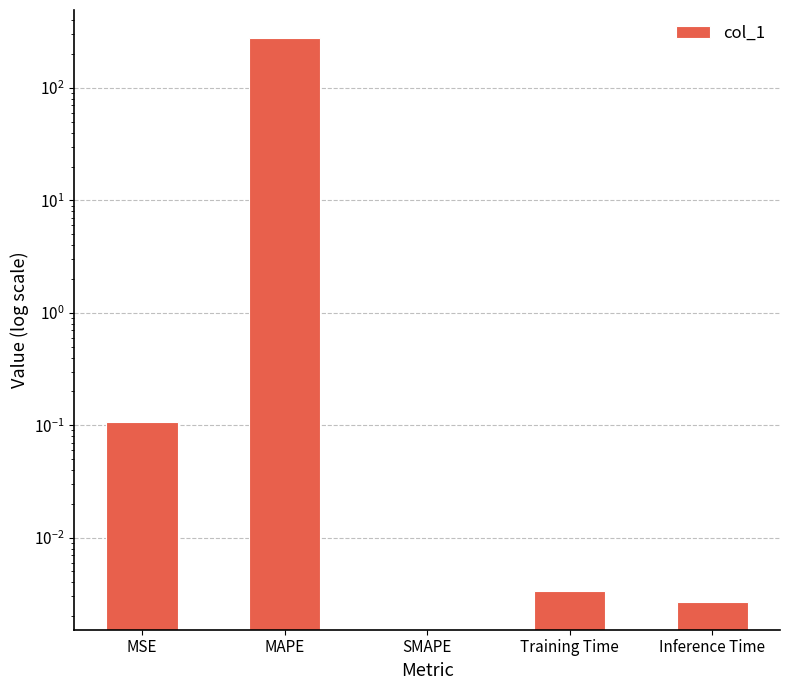

What is the difference between the maximum and minimum values?

277.7